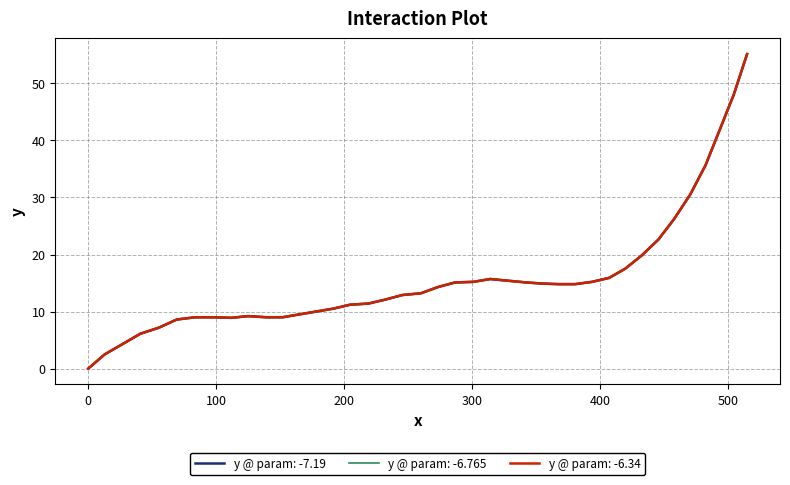

What is the maximum value for y @ param: -6.765?

55.1